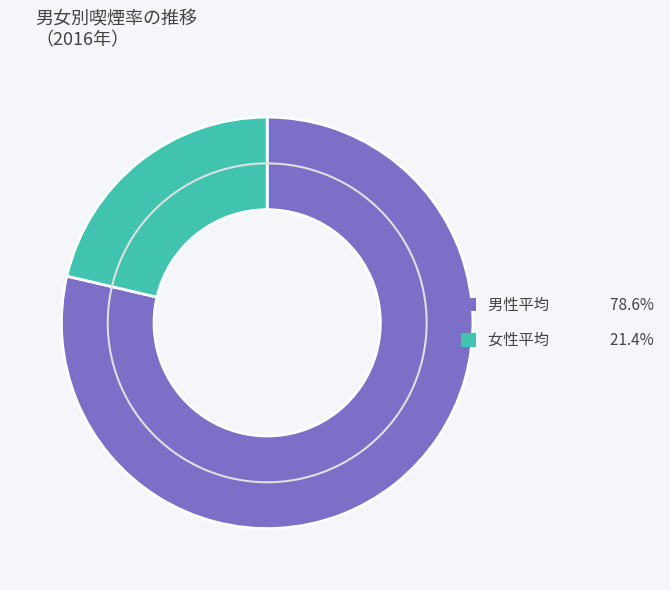

Is it true that 2012 is 1% of the pie?

False